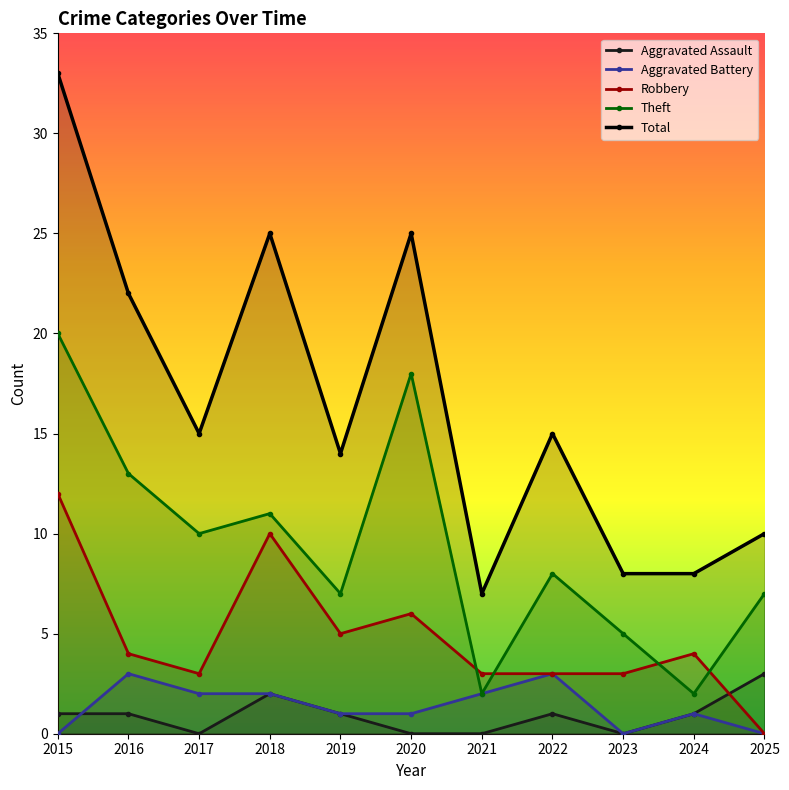

What is the average value of the Total series?

17